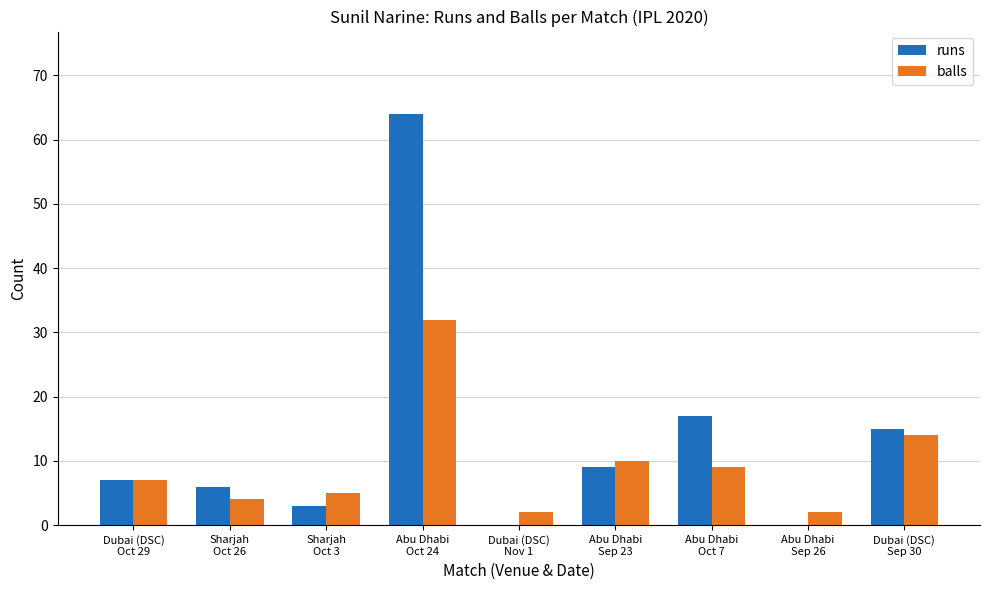

Reading left to right, transcribe all the data shown in this chart.

runs: 7	6	3	64	0	9	17	0	15
balls: 7	4	5	32	2	10	9	2	14